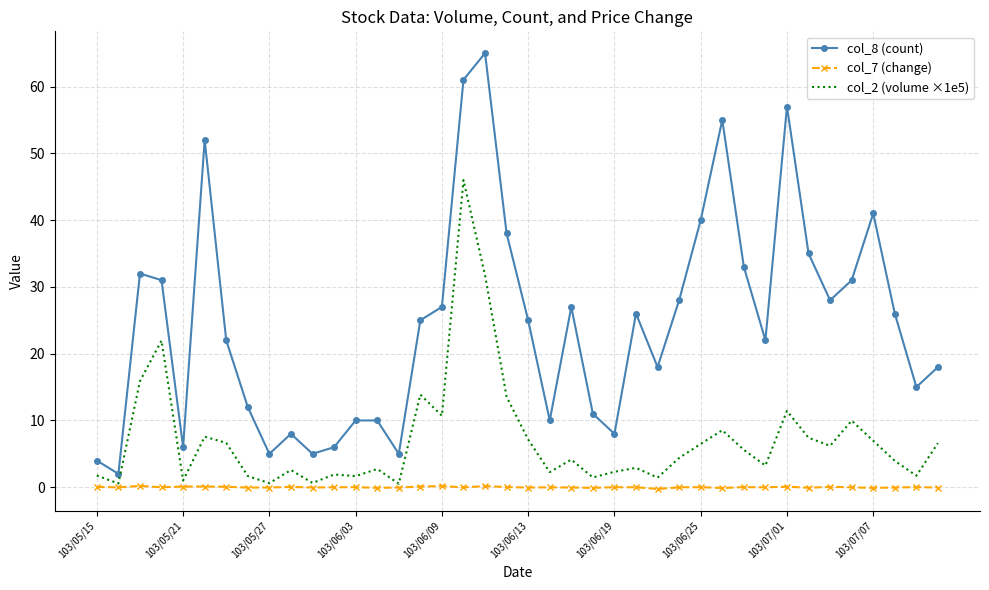

List the series in order of their overall mean, lowest first.

col_7 (change), col_2 (volume ×1e5), col_8 (count)